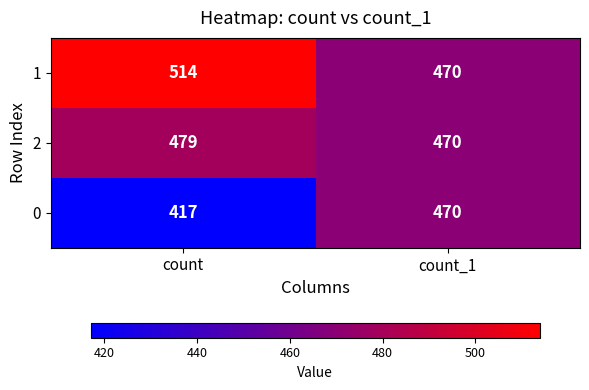

How many data points in 1 are less than 514?

1